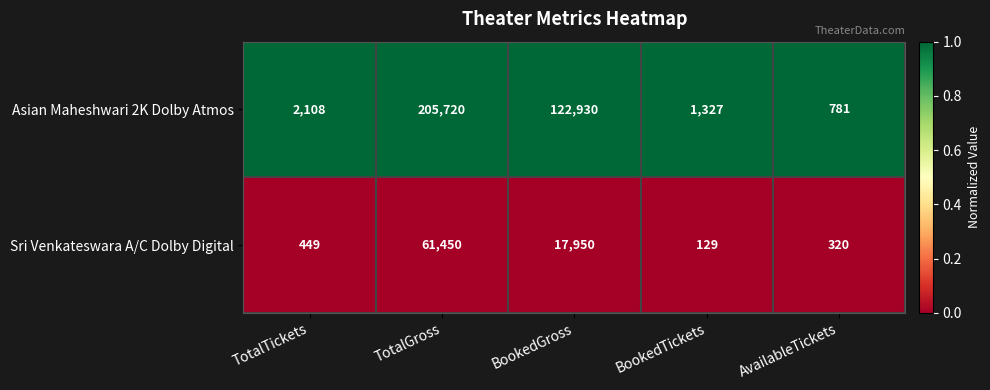

Is the value of Asian Maheshwari 2K Dolby Atmos at BookedTickets greater than the value of Sri Venkateswara A/C Dolby Digital at BookedTickets?

Yes